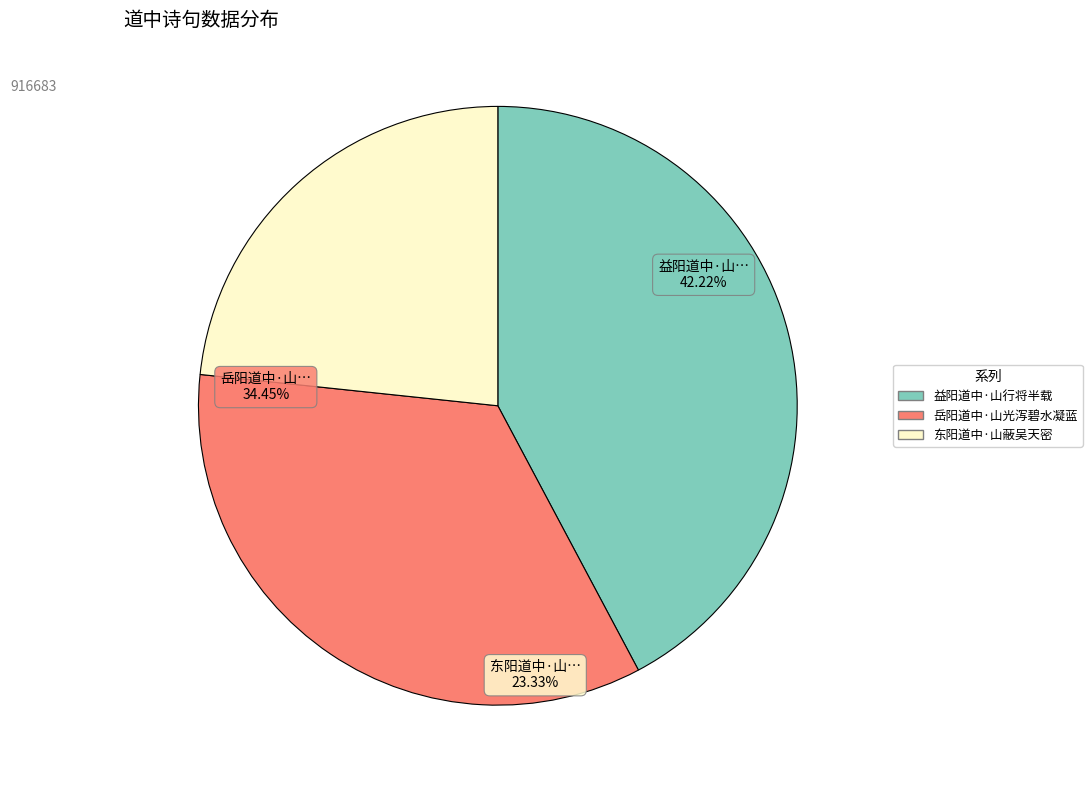

Which slice is the smallest?

东阳道中·山蔽吴天密